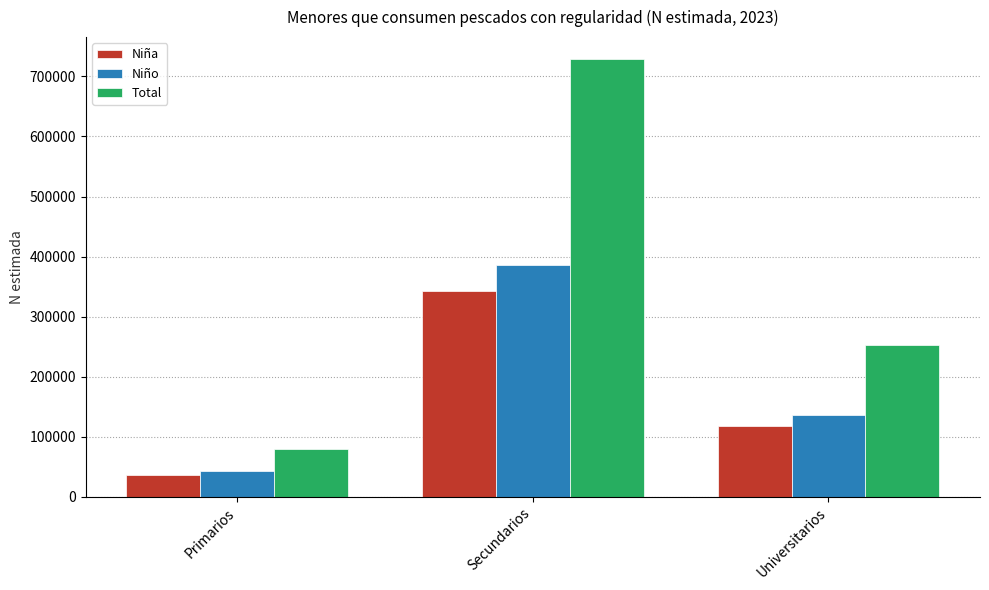

Reading left to right, what are all the values shown in this chart?

Niña: 35243	342674	116940
Niño: 43307	386404	136299
Total: 78551	729079	253238